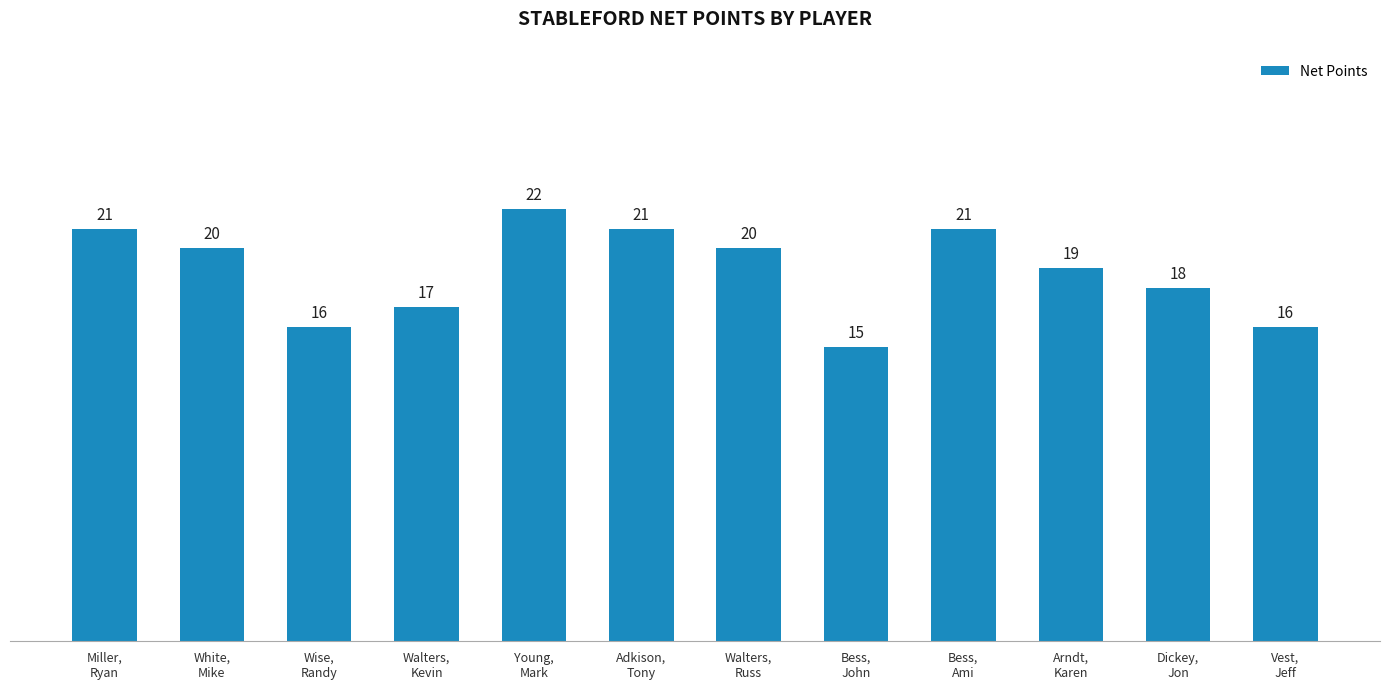

What is the difference between the second highest and second lowest values?

5